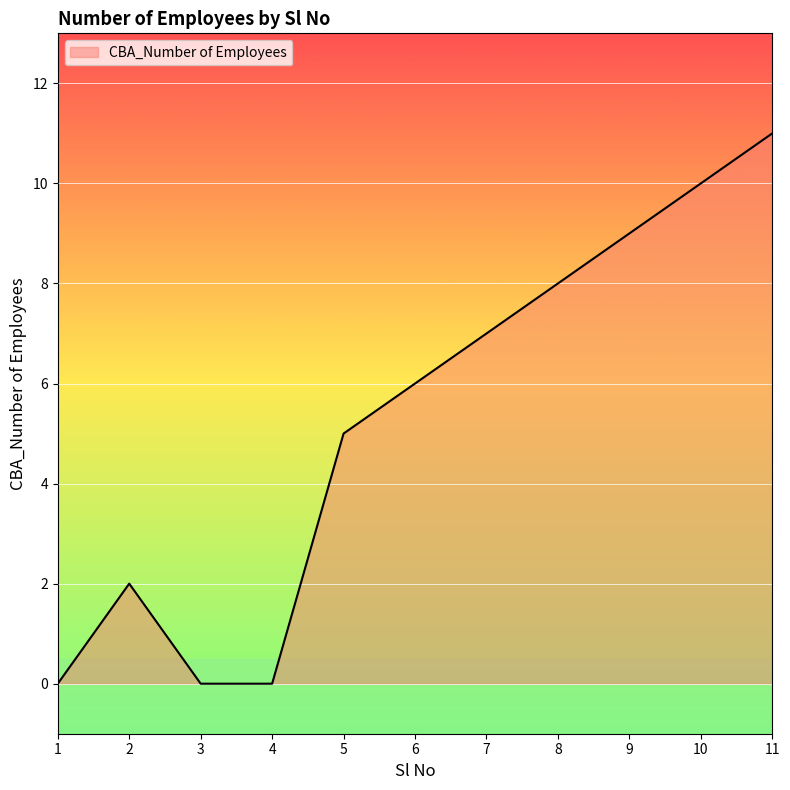

Reading right to left, list all the values displayed in this chart.

11	10	9	8	7	6	5	0	0	2	0